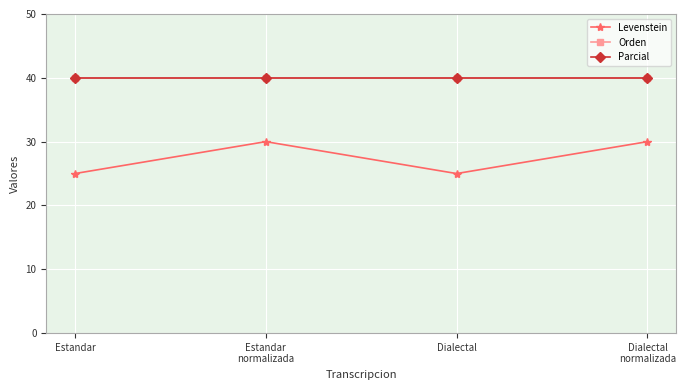

True or false: Orden and Parcial intersect in this chart.

False